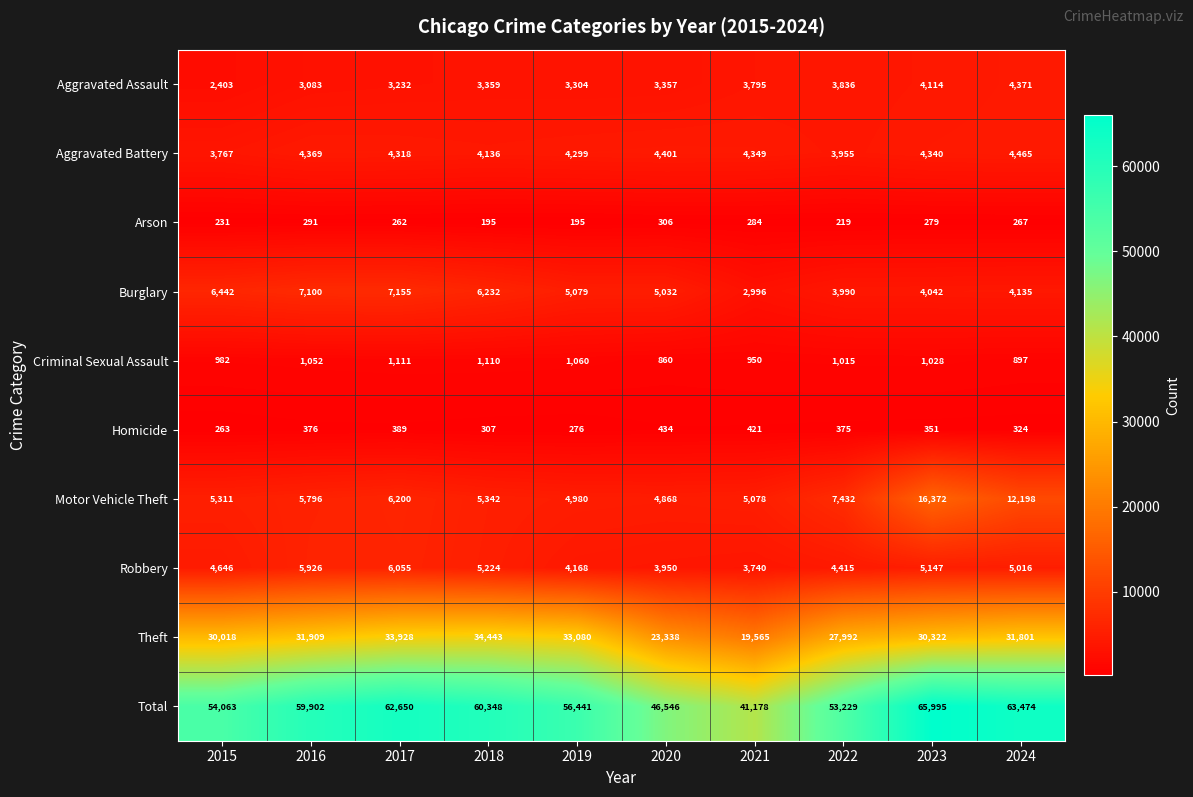

Is it true that Motor Vehicle Theft equals 16372 at 2023?

True